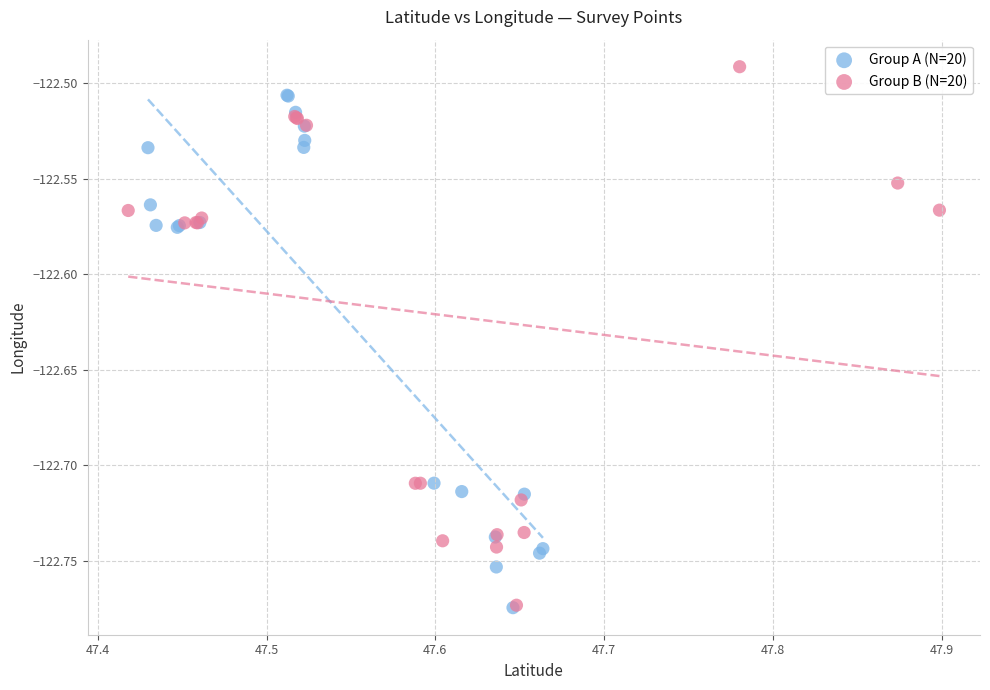

What are all the series names shown in the legend?

Group A (N=20), Group B (N=20)